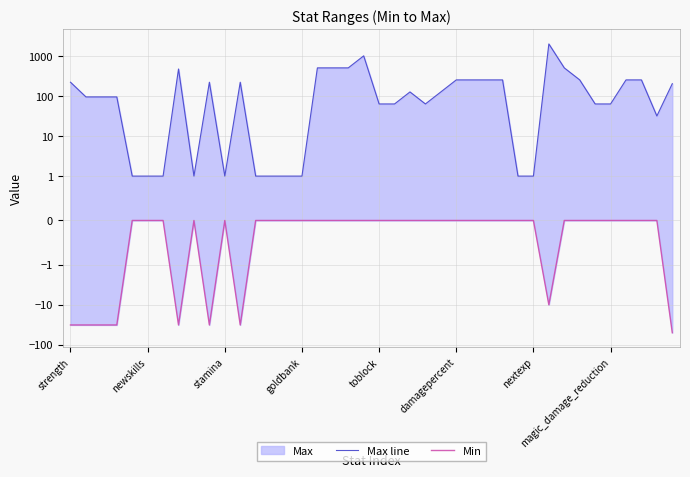

Is the value of Max line at nextexp greater than the value of Min at damagepercent?

Yes